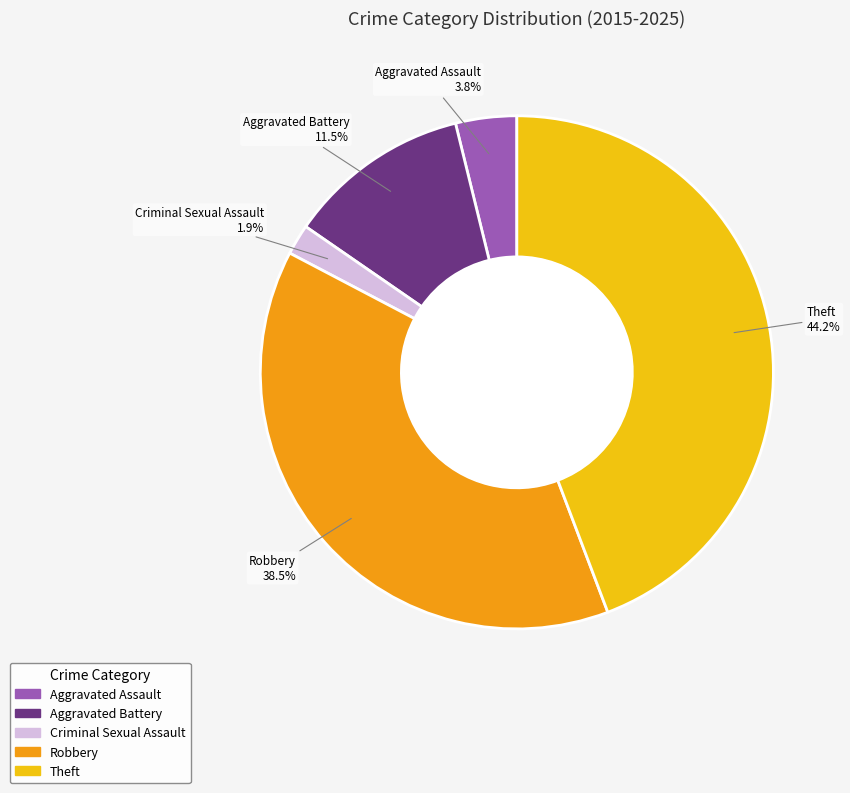

True or false: Theft accounts for 44% of the total.

True